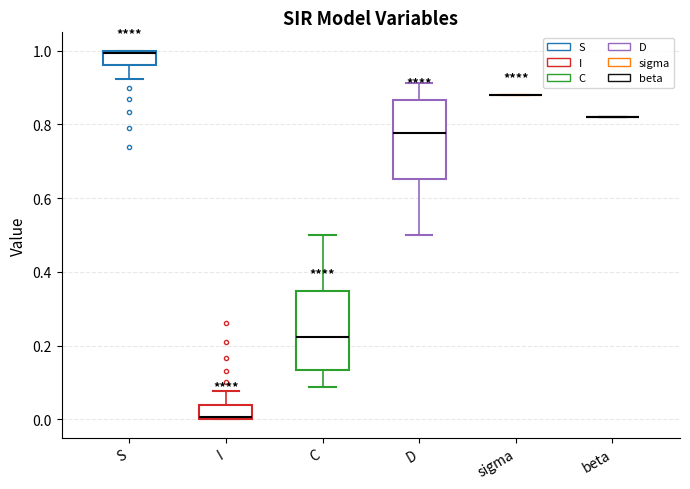

Reading left to right, transcribe this box plot: for each box, give where its median line is, the range the box spans, and where its two whiskers end, as read against the y-axis. The values are not printed on the chart, so give them approximately, as read against the axis.

S: median 1.00 (drawn on the box's upper edge), box 0.96 to 1.00, whiskers 0.92 to 1.00
I: median 0.00 (drawn on the box's lower edge), box 0.00 to 0.04, whiskers 0.00 to 0.08
C: median 0.22, box 0.14 to 0.34, whiskers 0.08 to 0.50
D: median 0.78, box 0.66 to 0.86, whiskers 0.50 to 0.92
sigma: box collapsed to a line at 0.88, whiskers 0.88 to 0.88
beta: box collapsed to a line at 0.82, whiskers 0.82 to 0.82